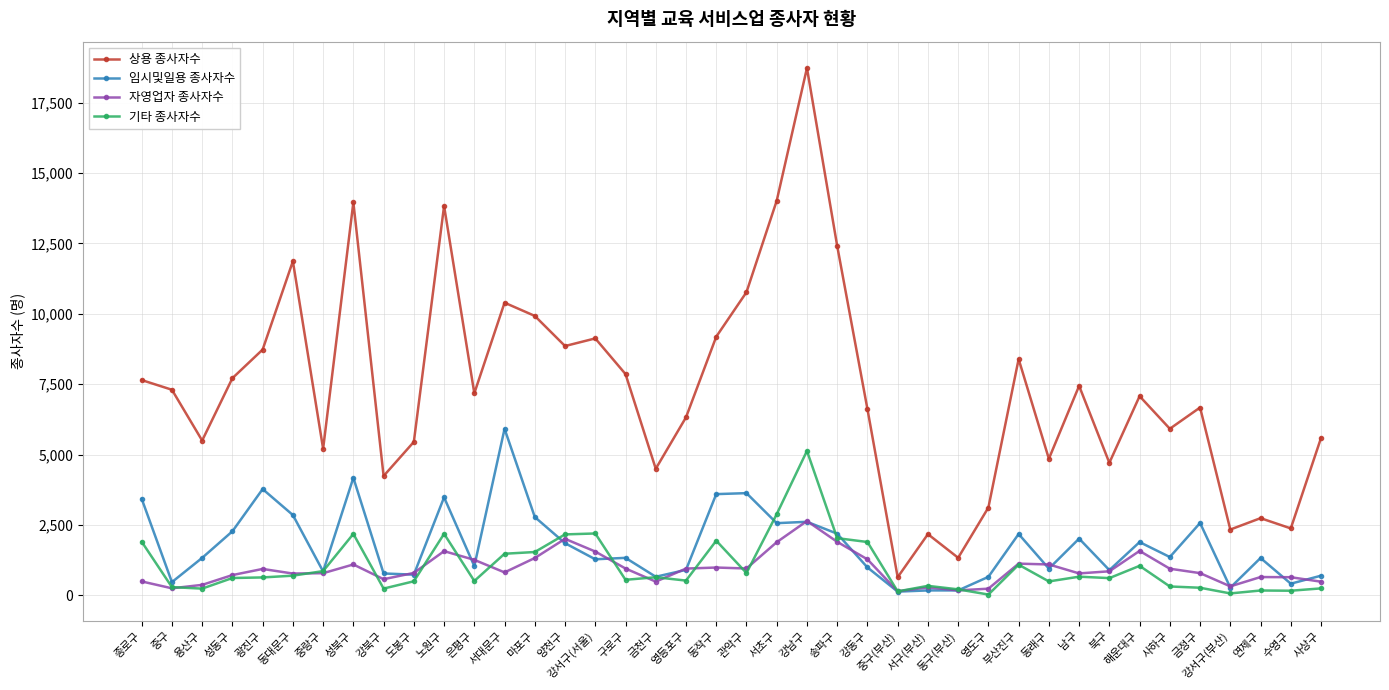

True or false: 상용 종사자수 has a value of 6323 at 영등포구.

True